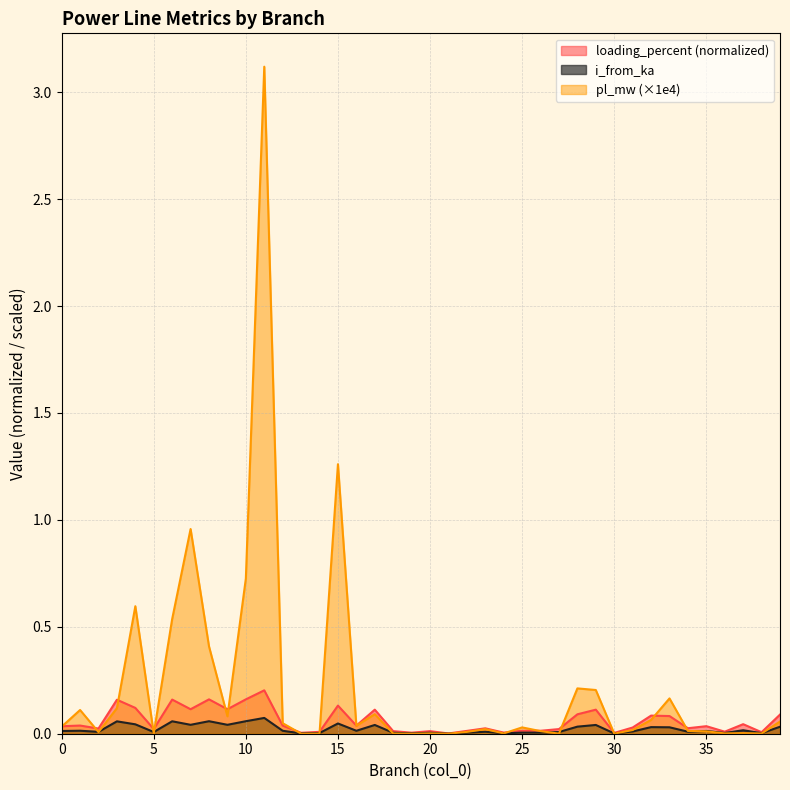

Where is pl_mw nearest to the value 1?

7